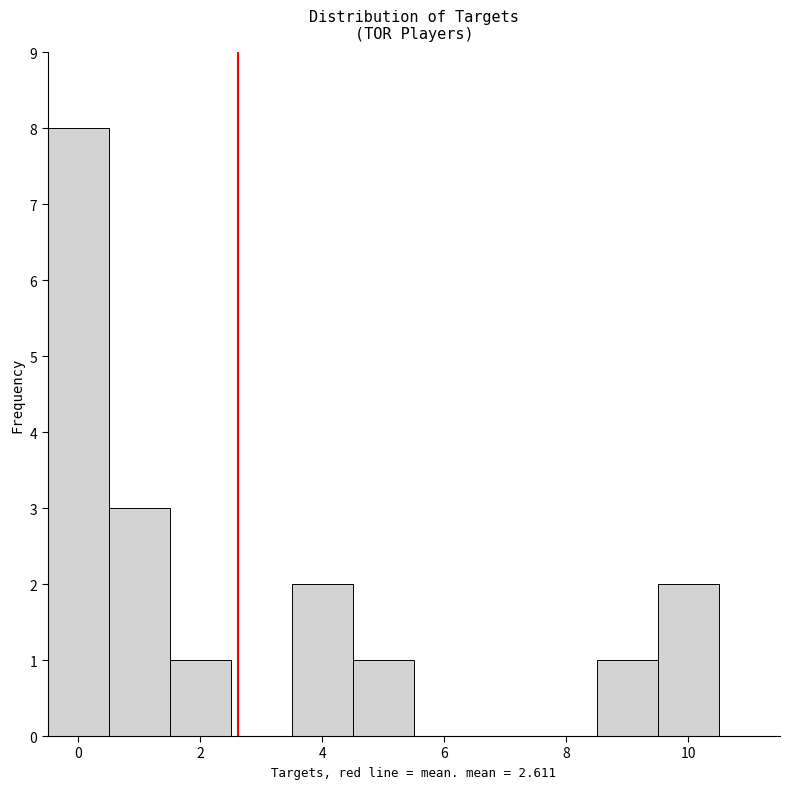

What is the height of the bar covering 1.5 to 2.5 on the x-axis? Neither the bar edges nor the heights are printed on the chart, so give them approximately, as read against the axes.

1